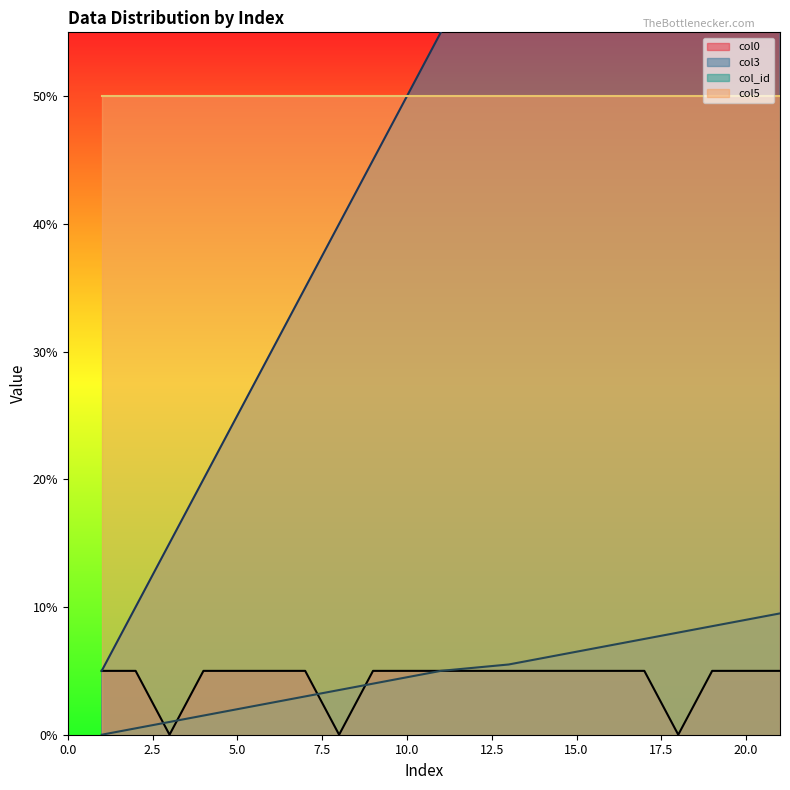

How many values in col_id are above zero?

19